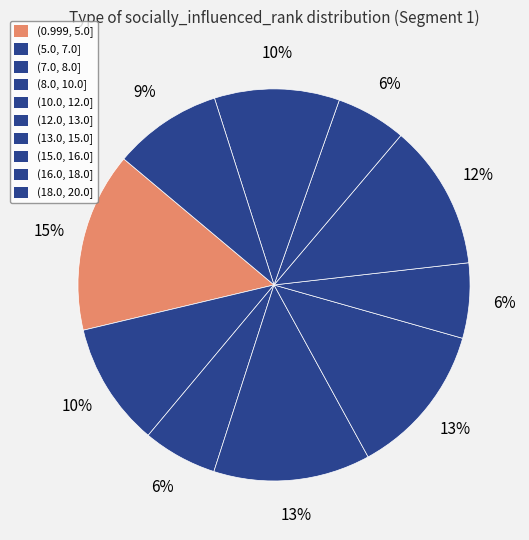

Count the number of slices in the pie.

10